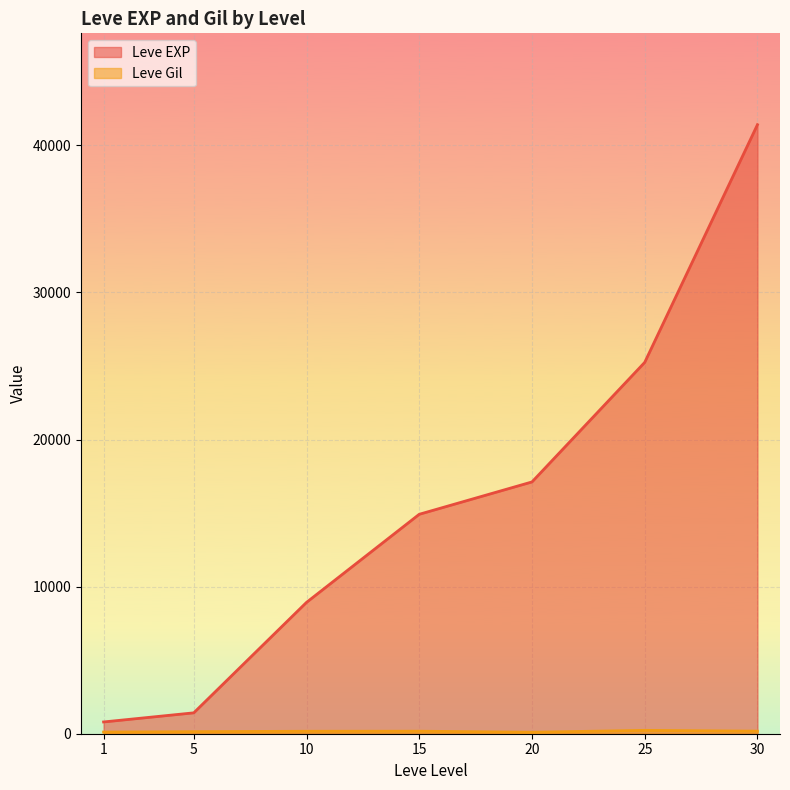

What is the difference between the Leve EXP values at 30 and 10?

32480